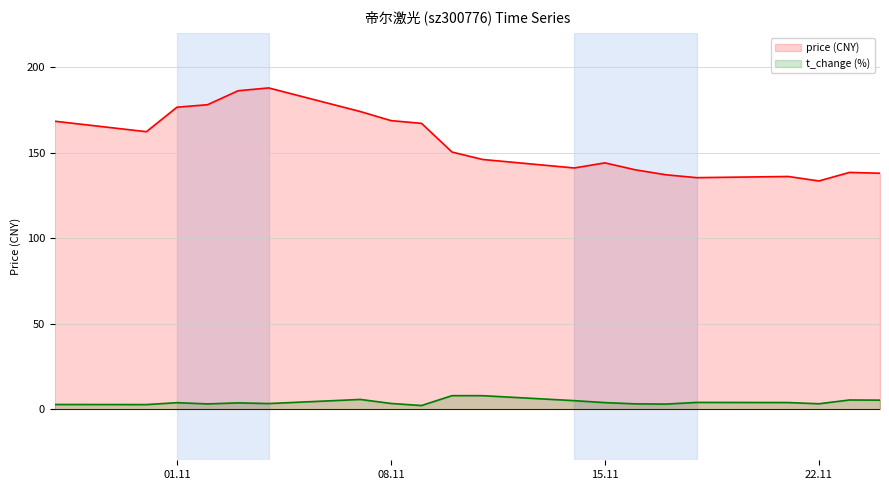

Count the number of categories in the chart.

20